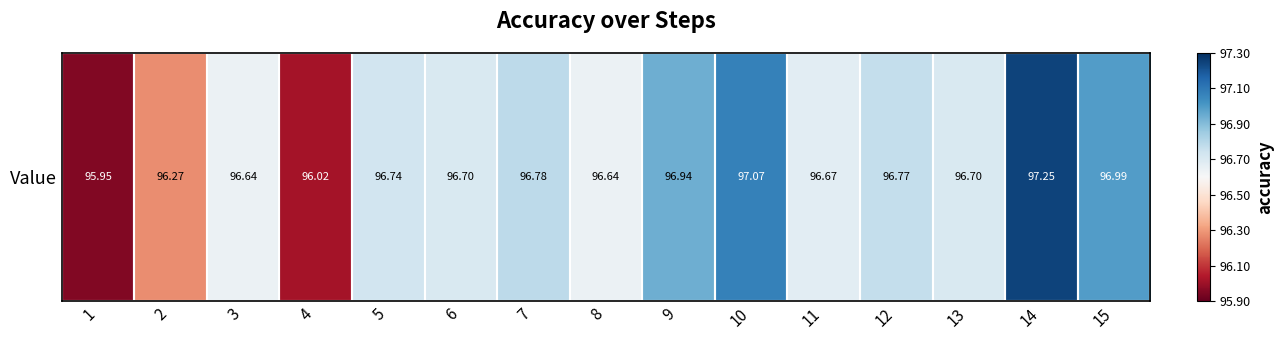

Approximately how many times larger is the value at 5 compared to 11?

1.0